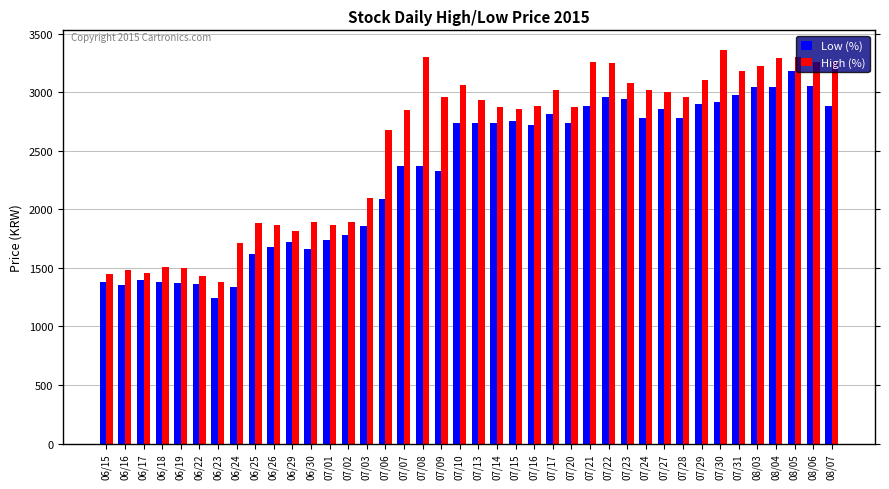

What is the label of the 9th bar from the left?

06/25